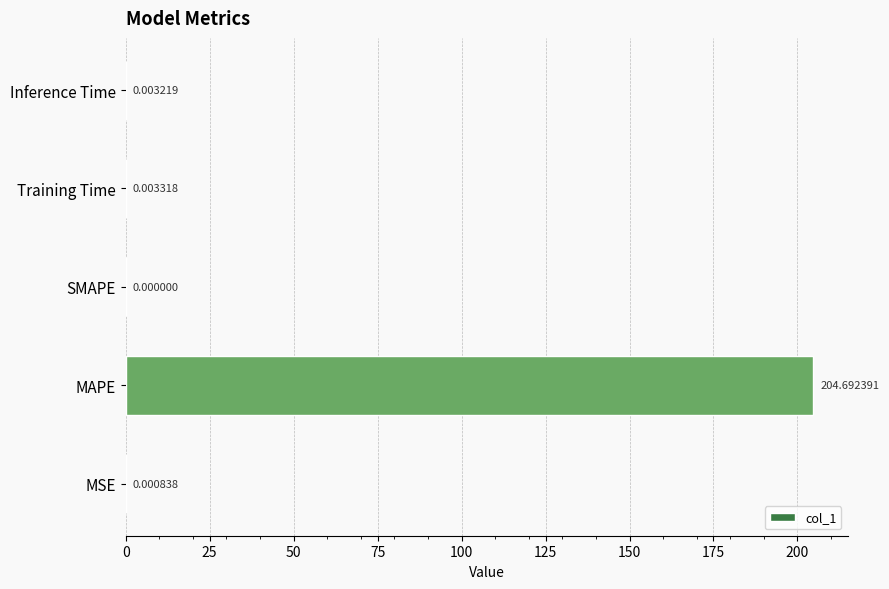

Which category has the highest value across all series?

MAPE